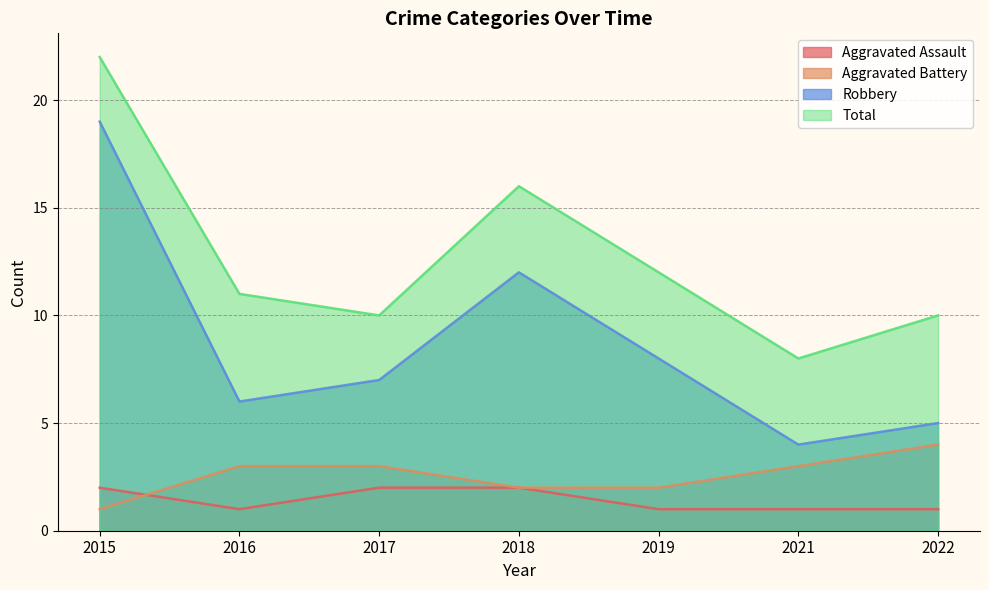

The value of Total at 2016 is 14. True or false?

False